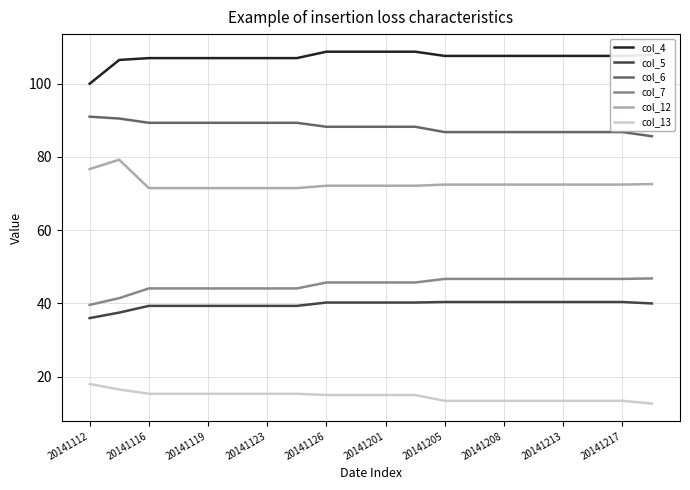

What is the difference between the maximum and minimum values in the col_6 series?

5.3